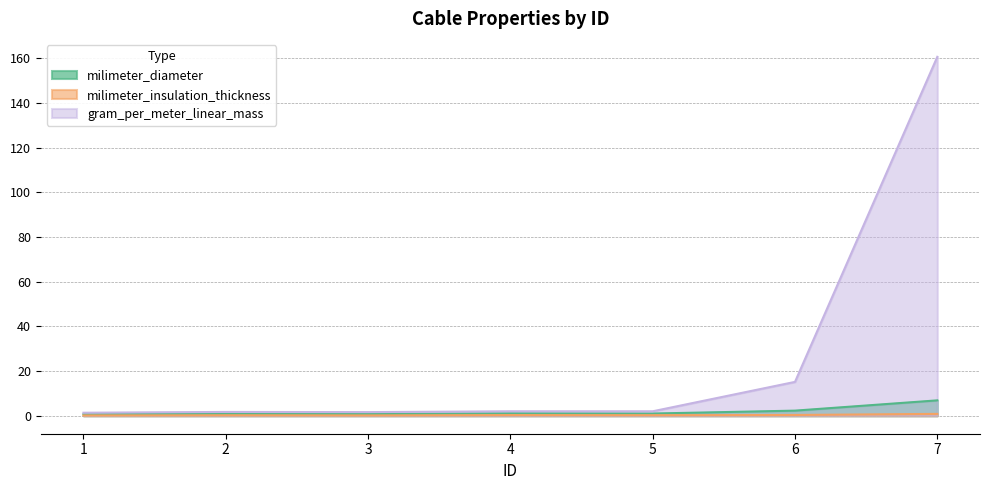

Count the number of data series in this chart.

3